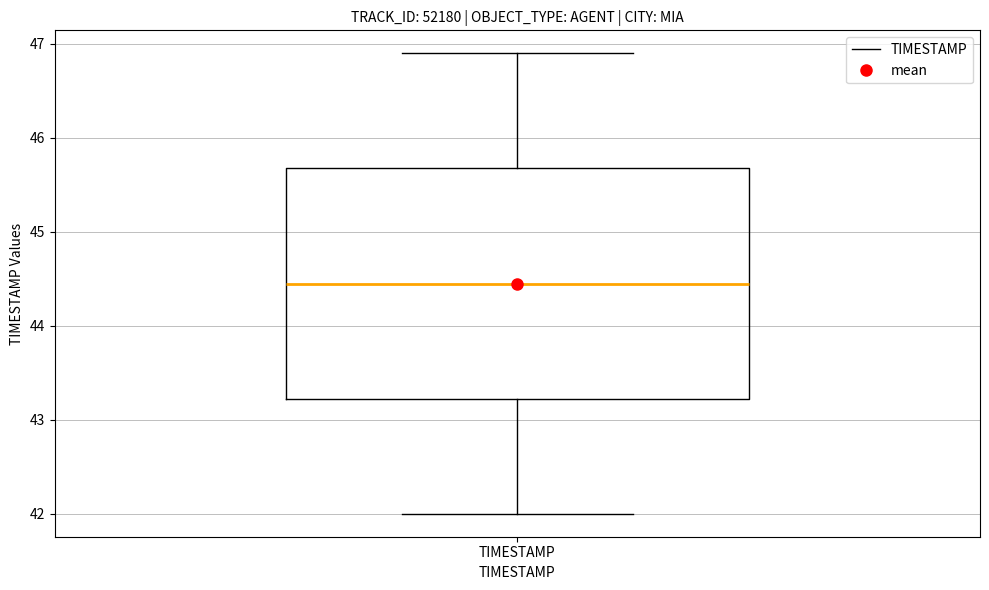

Transcribe this box plot: give where the median line is, the range the box spans, and where the two whiskers end, as read against the y-axis. The values are not printed on the chart, so give them approximately, as read against the axis.

median 44.5, box 43.2 to 45.7, whiskers 42.0 to 46.9